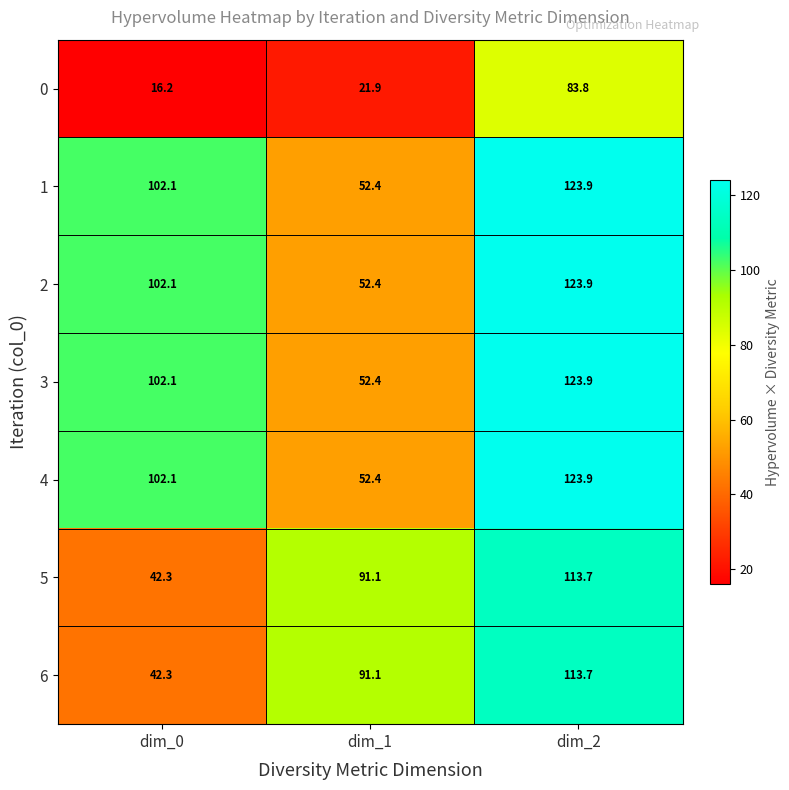

What is the sum of all 0 values?

121.9